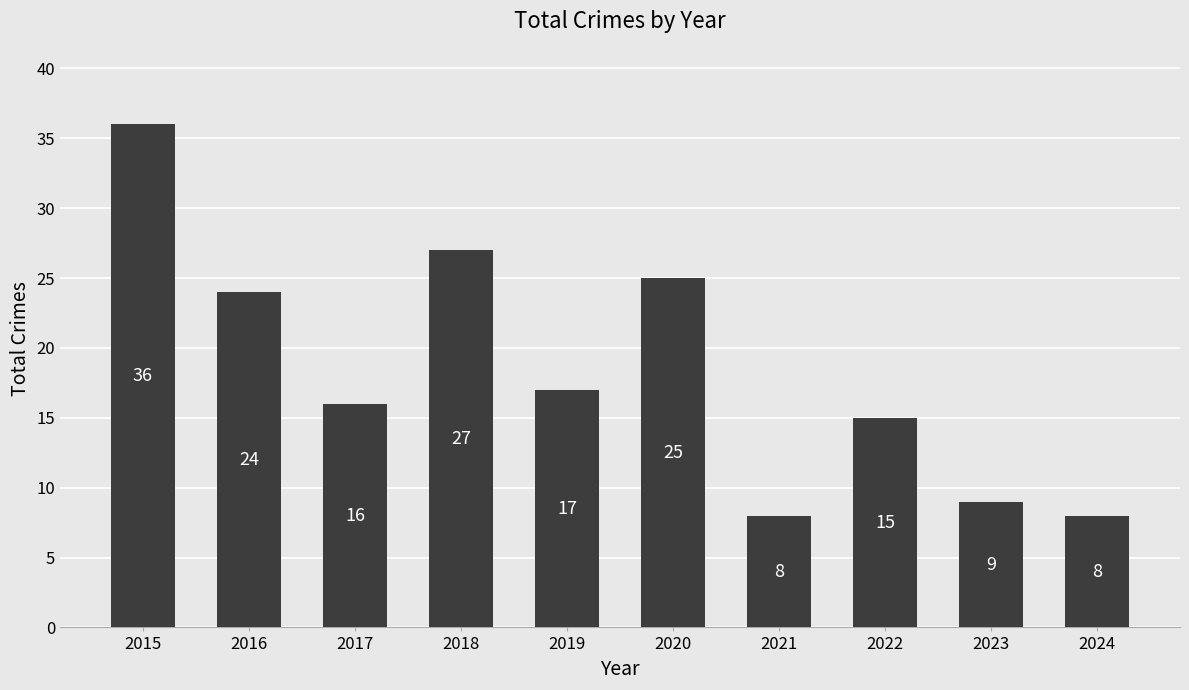

How many data points are less than 17?

5